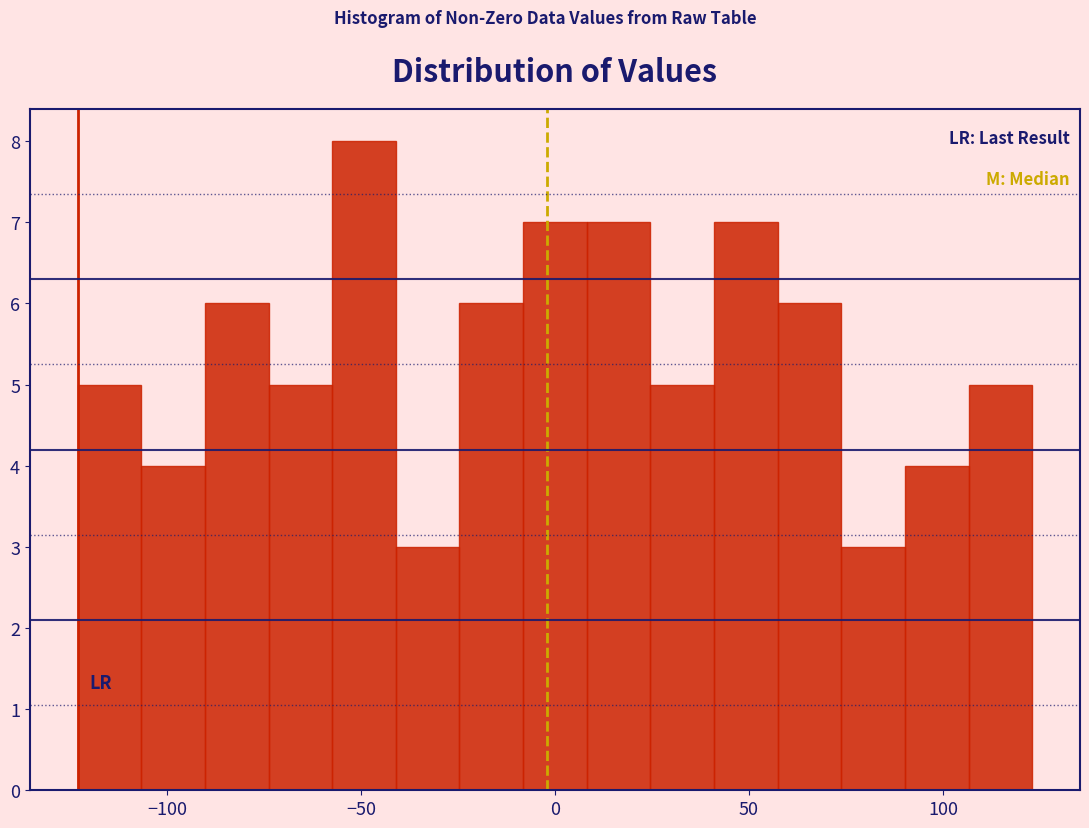

Around what value on the x-axis is the tallest bar? Give the approximate position of its centre, as read against the axis.

-50